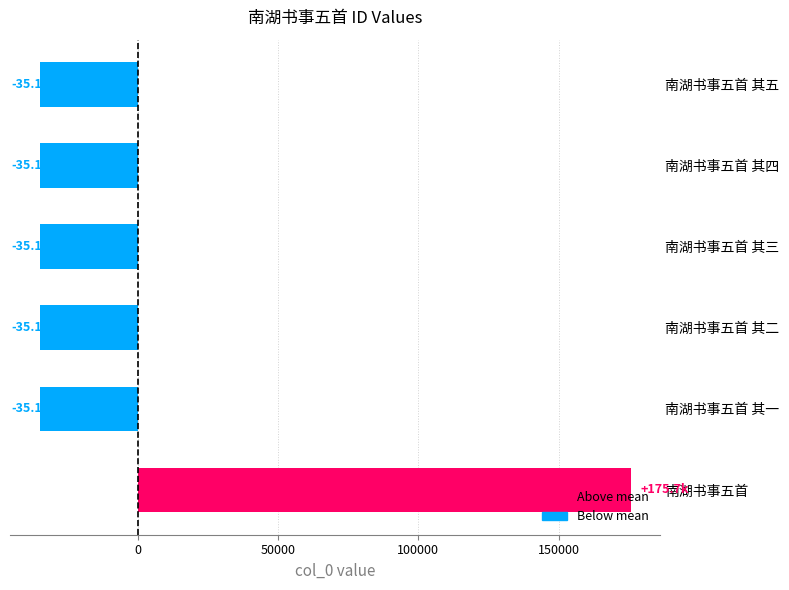

The value at 南湖书事五首 is 175725.8. True or false?

True